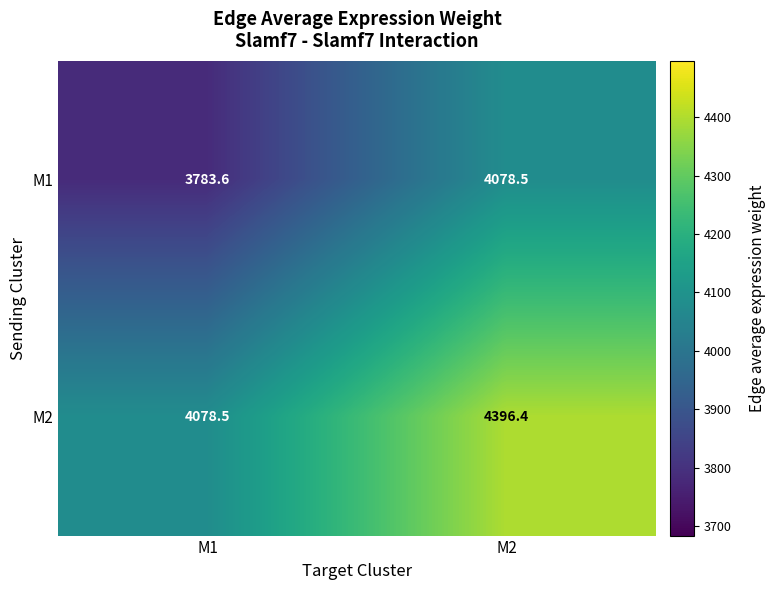

True or false: M2 has a value of 2465.6 at M1.

False